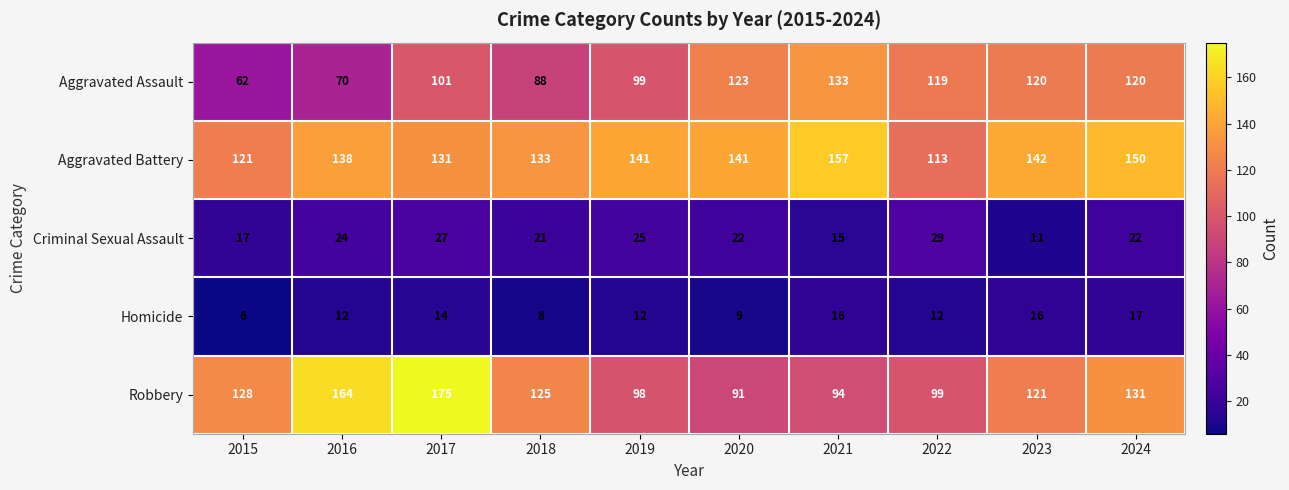

True or false: Robbery has a value of 119 at 2020.

False